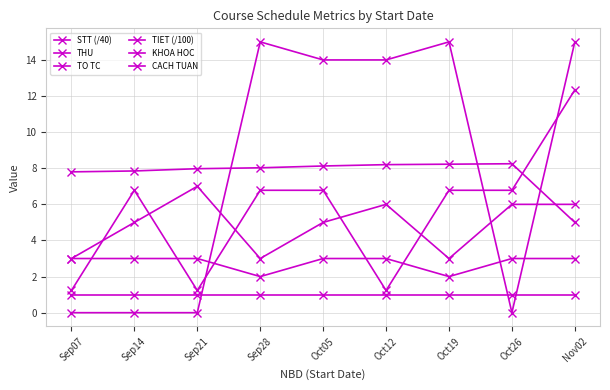

True or false: CACH TUAN has more than 0 points higher than both neighbors.

False